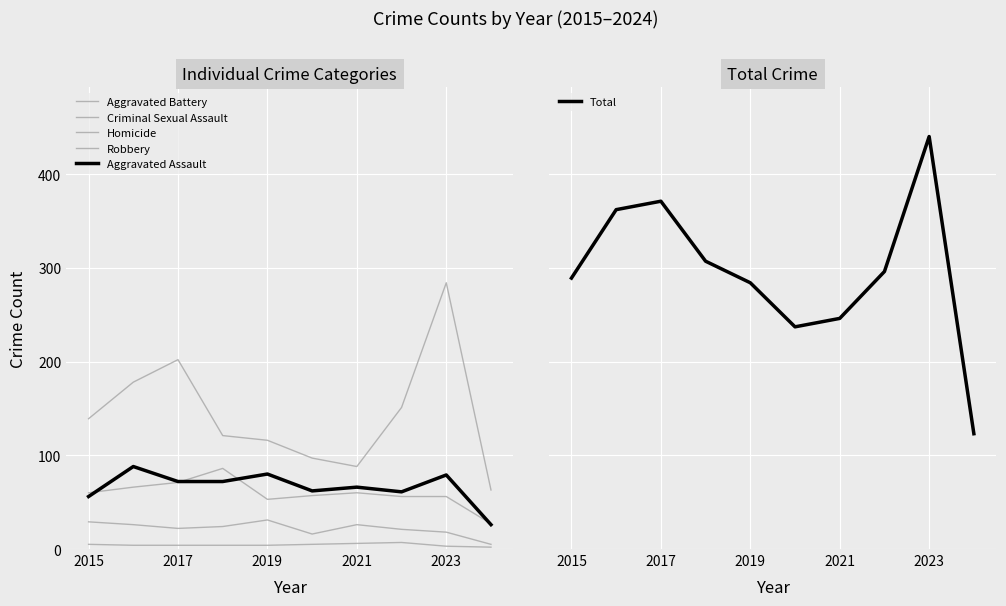

Count the number of data series in this chart.

6